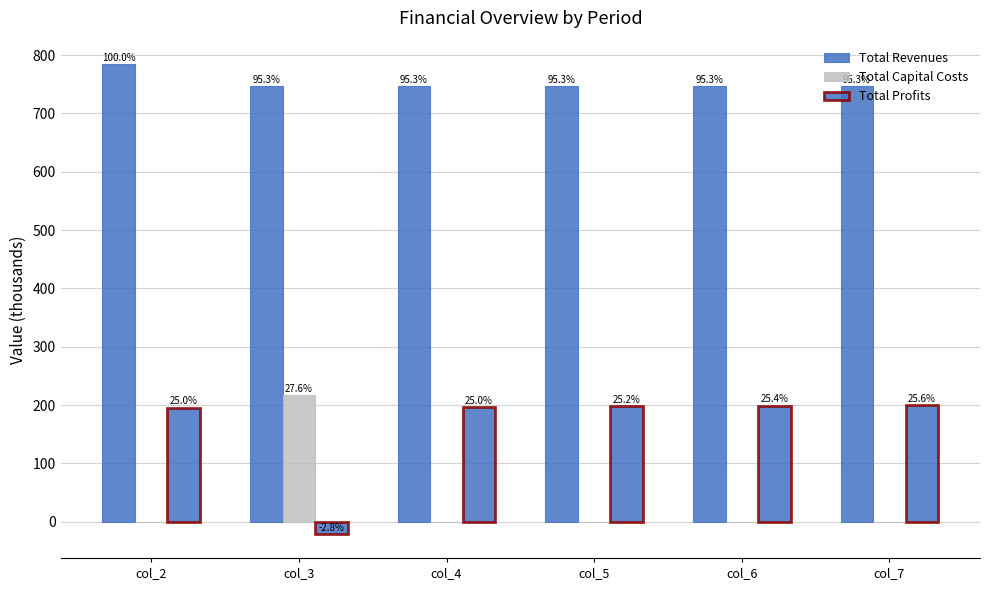

The Total Profits series shows 199.3 at col_6. True or false?

True